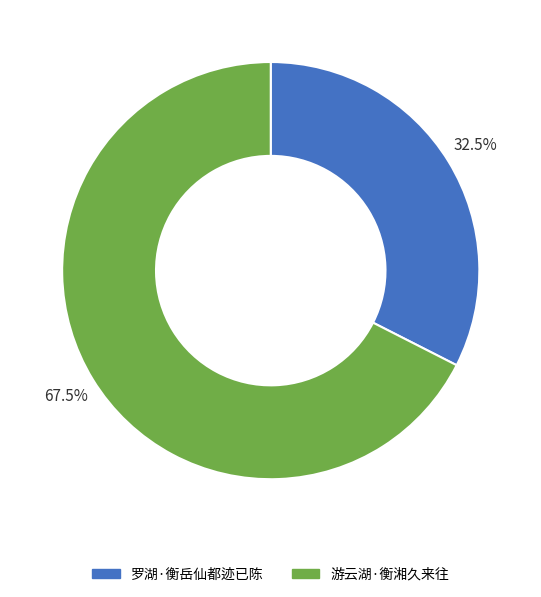

What is the smallest slice in the pie chart?

罗湖·衡岳仙都迹已陈